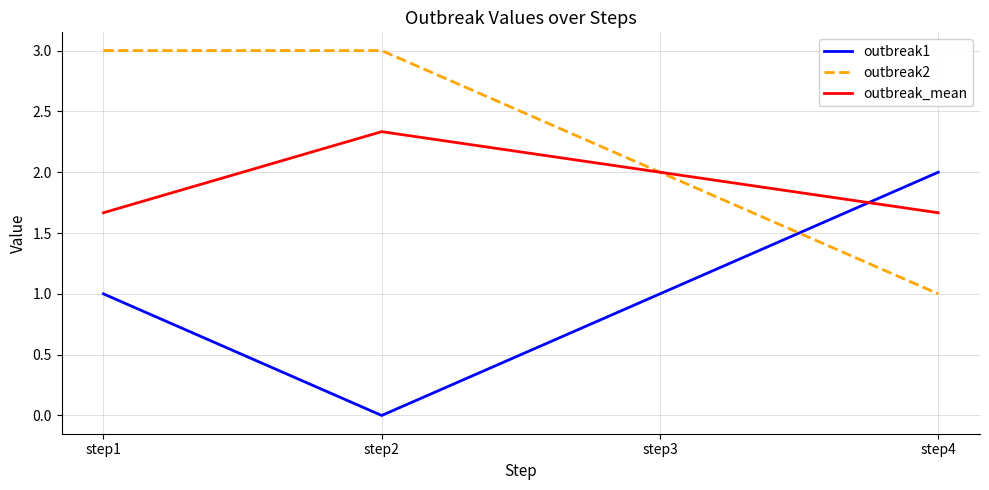

True or false: outbreak1 and outbreak2 cross at least once.

True